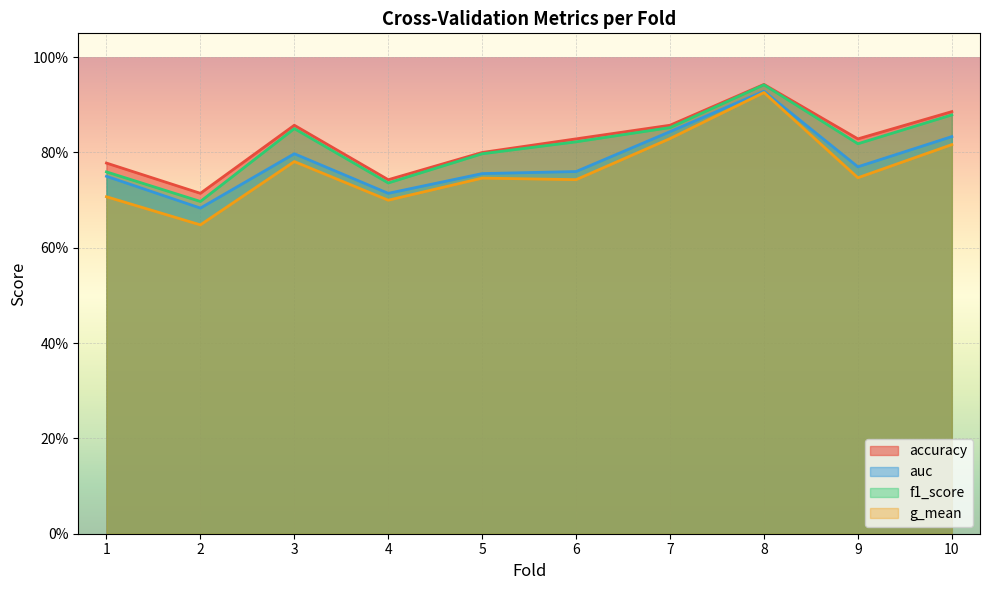

Where is the first local minimum for accuracy?

2